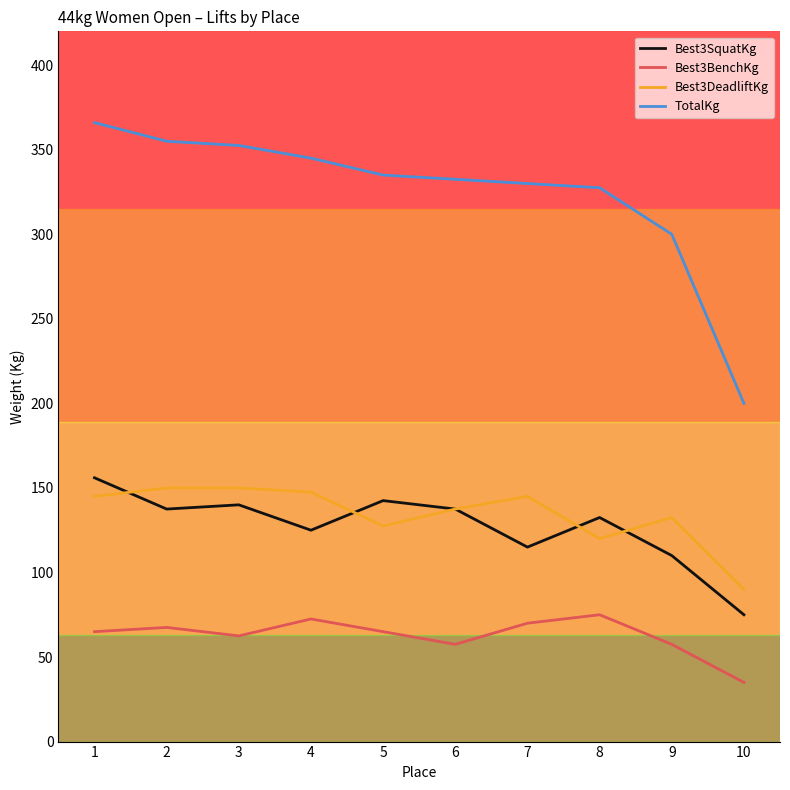

True or false: TotalKg and Best3BenchKg intersect in this chart.

False